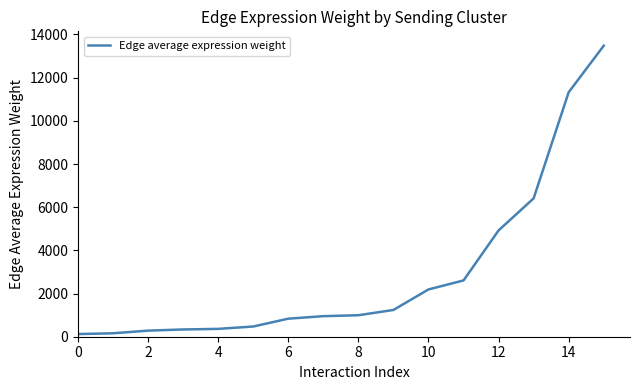

What is the difference between the maximum and minimum values?

13354.7